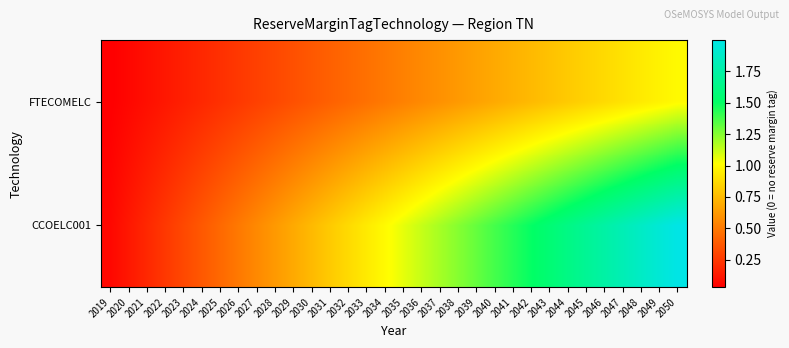

What is the total value across all series at 2041?

2.2